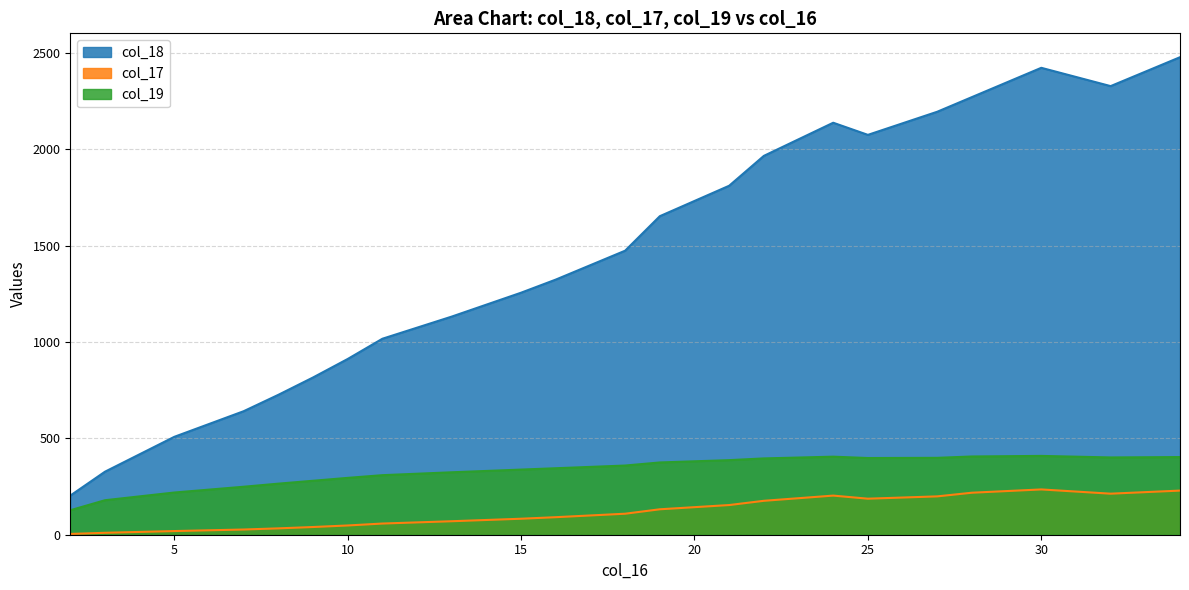

The value of col_17 at 24 is 127. True or false?

False